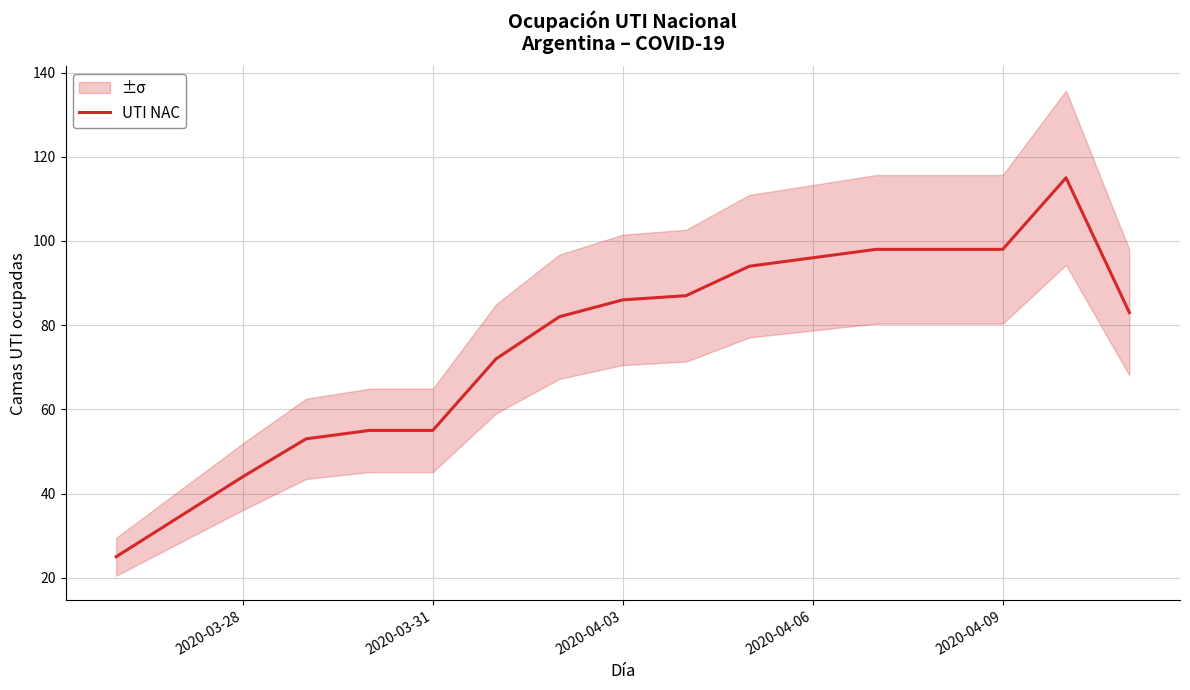

The value at 12 is 176. True or false?

False